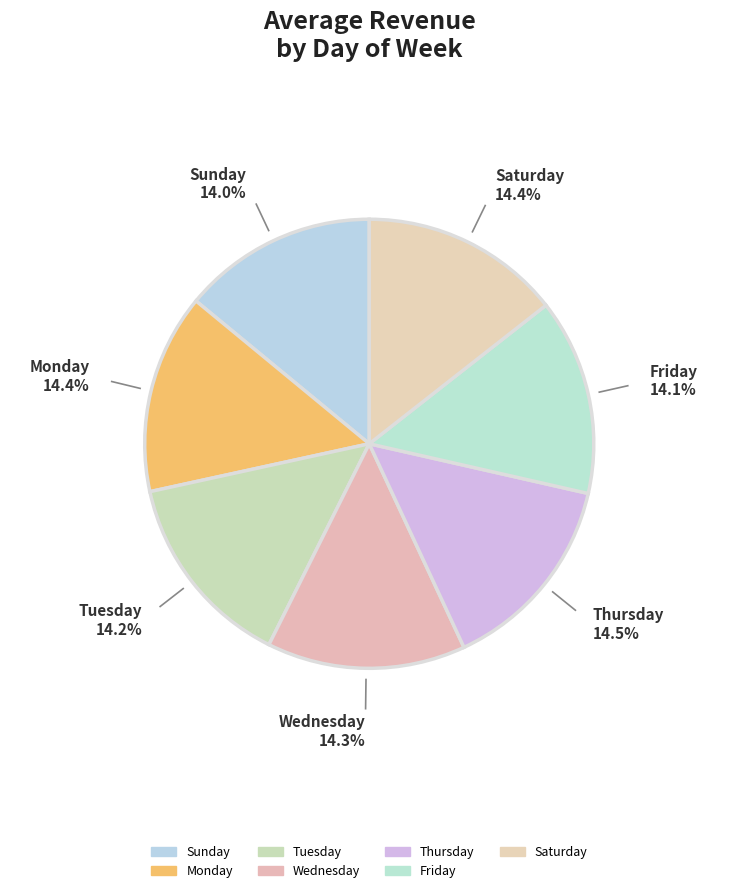

How many slices are in this pie chart?

7